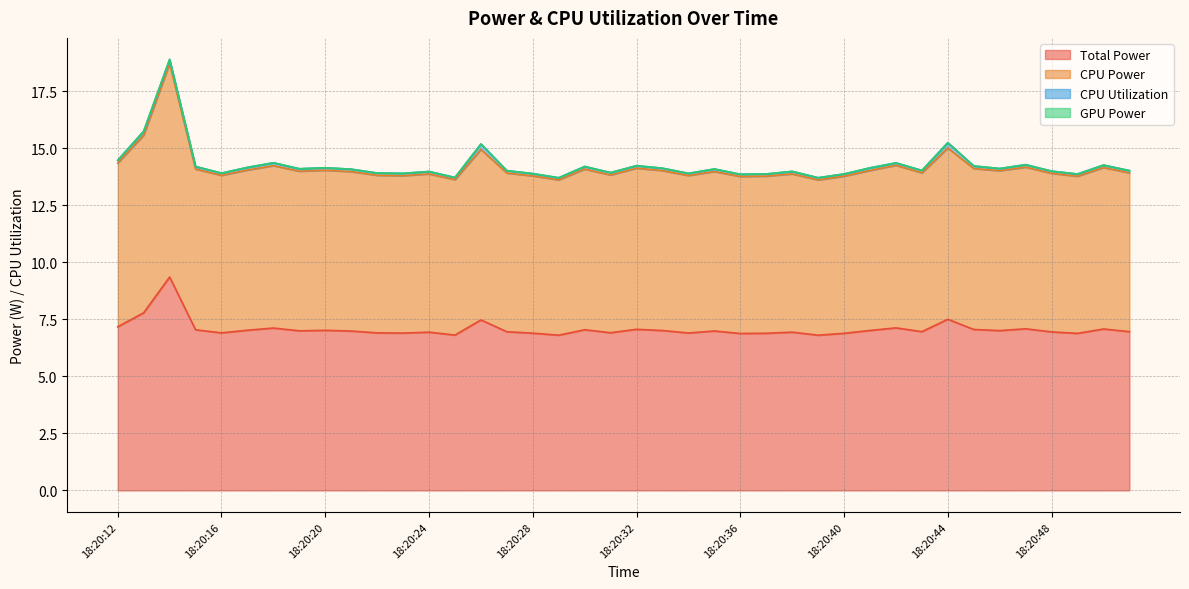

Which series has the largest total across all categories?

CPU Power